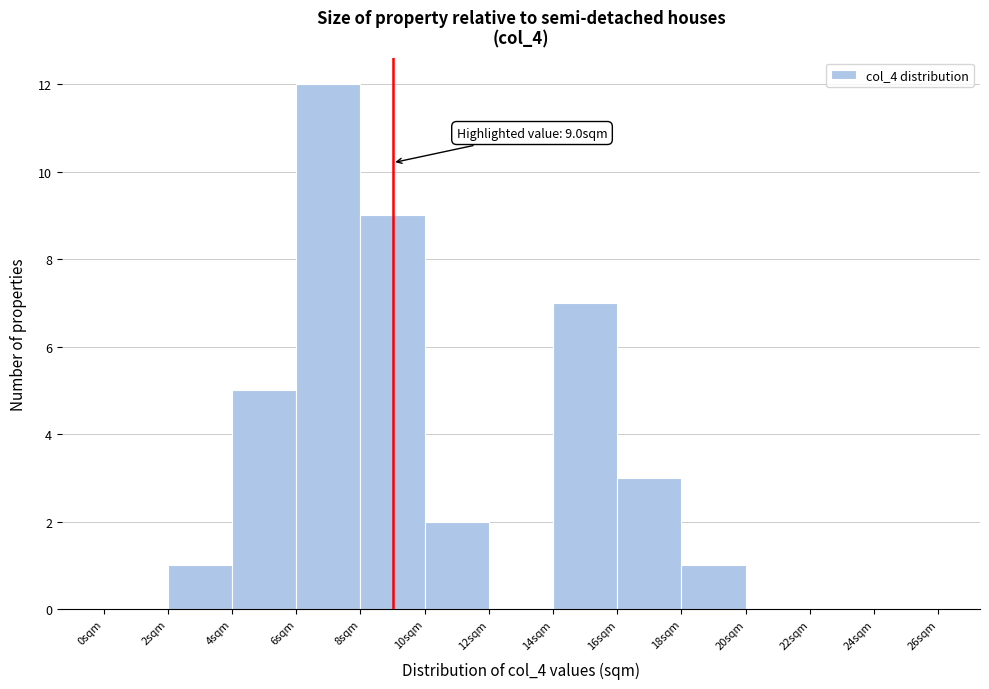

Which range on the x-axis has the tallest bar?

6 to 8